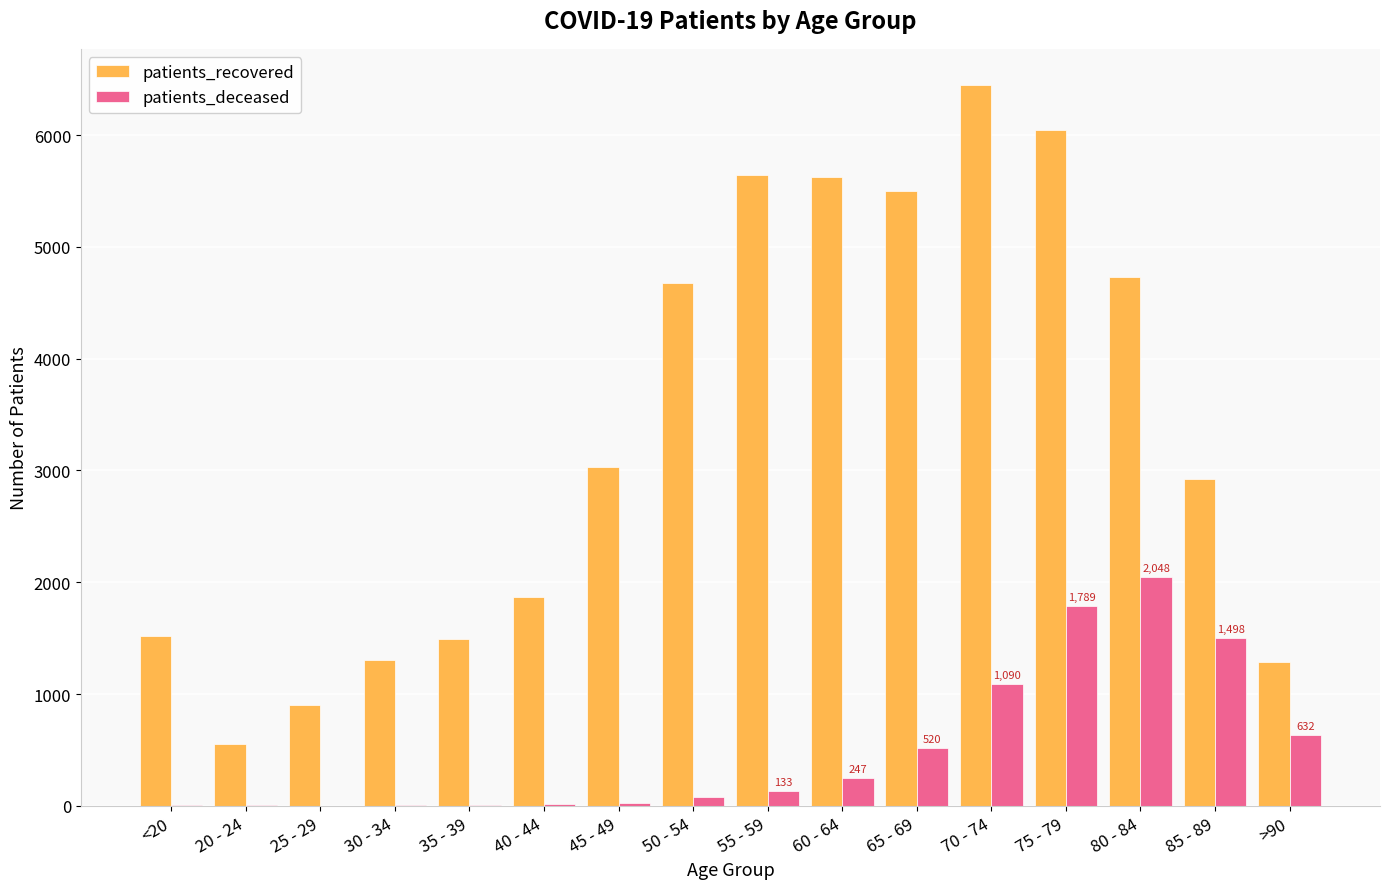

What is the maximum value shown in the chart?

6449